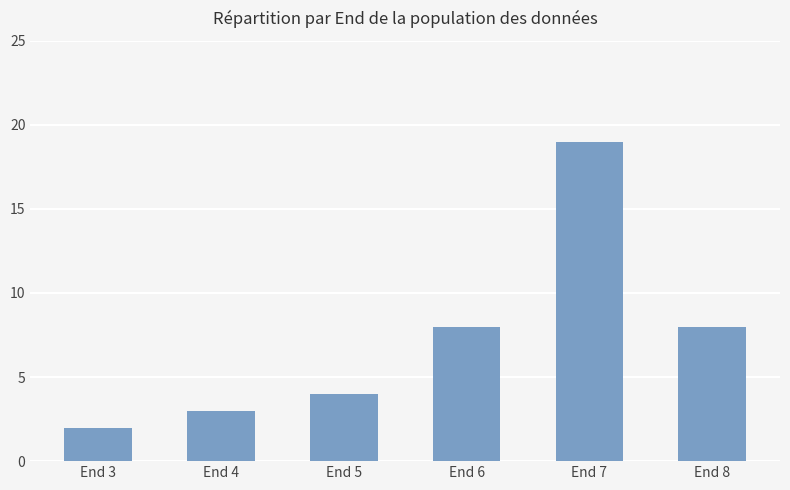

Reading left to right, list all the values displayed in this chart.

2	3	4	8	19	8